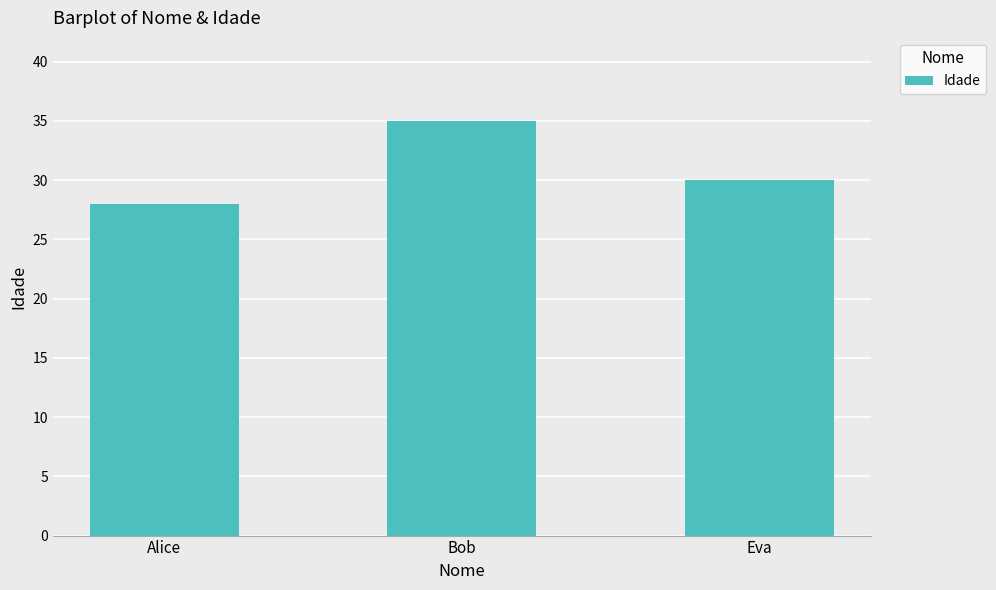

How many data points are less than 30?

1